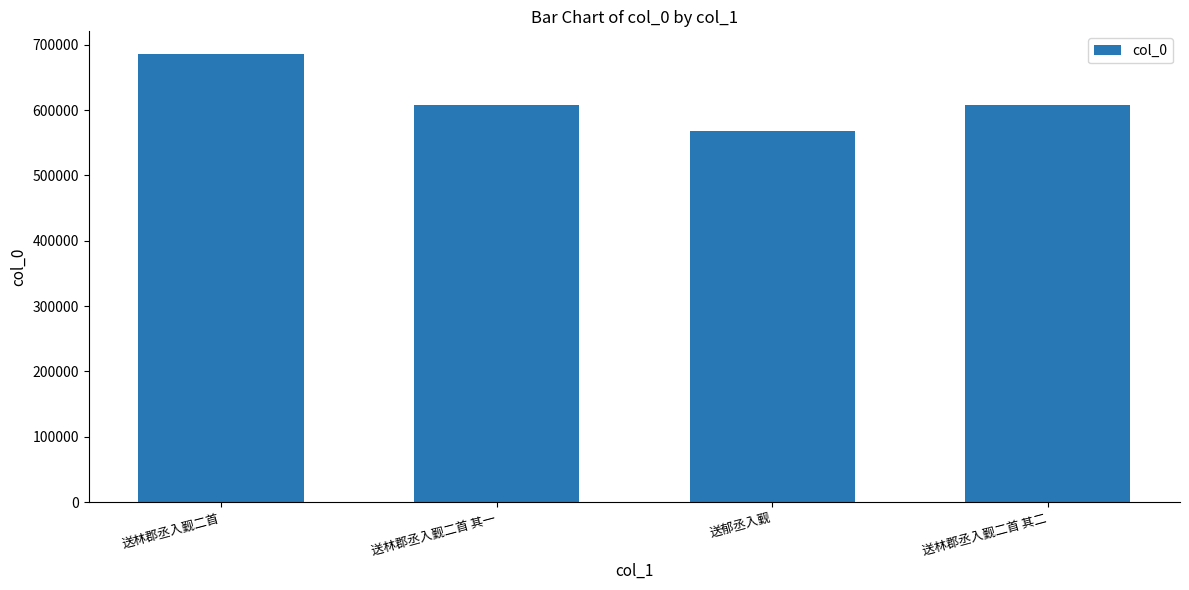

What is the value of the 1st bar from the left?

686104